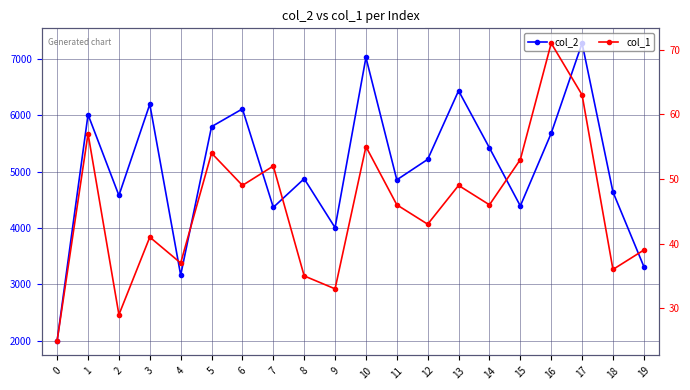

Reading right to left, extract all data points from this chart.

col_2: 3316	4638	7276	5679	4390	5420	6433	5216	4853	7023	4005	4873	4365	6111	5796	3164	6194	4576	6010	2003
col_1: 39	36	63	71	53	46	49	43	46	55	33	35	52	49	54	37	41	29	57	25